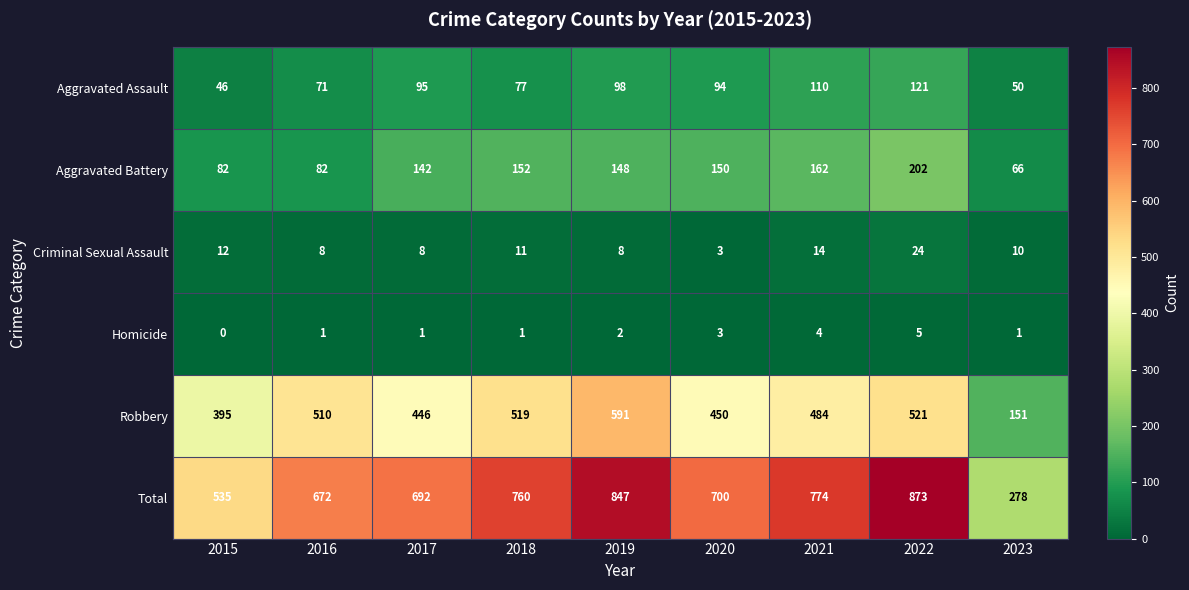

Which category has the highest value in the Aggravated Battery series?

2022